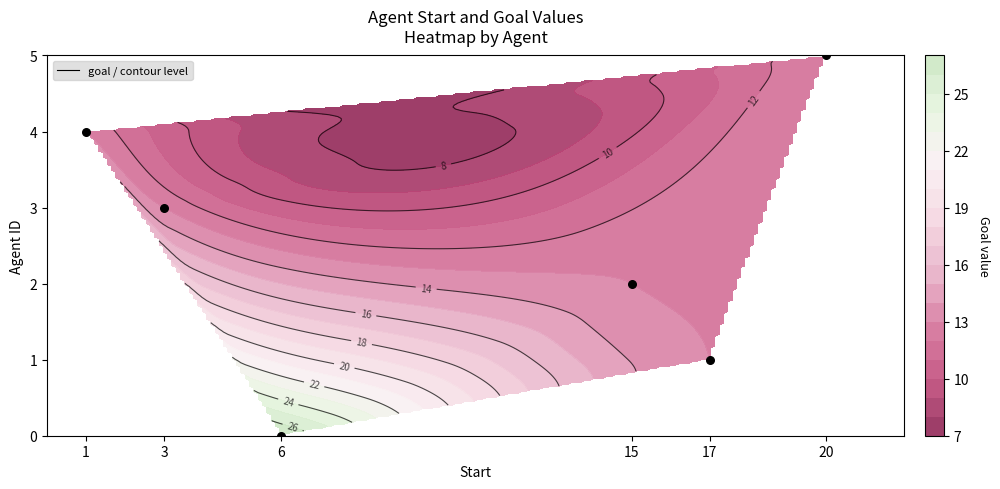

List the labels in order of value, largest first.

20, 1, 3, 15, 17, 6